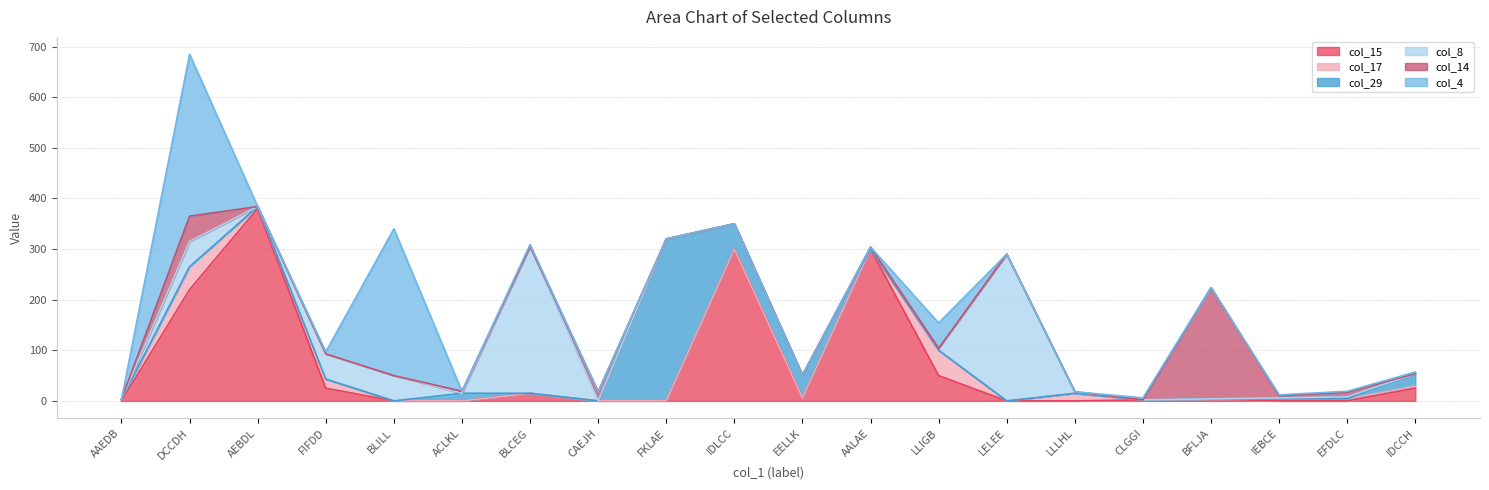

At which category is the sum across all series the highest?

DCCDH